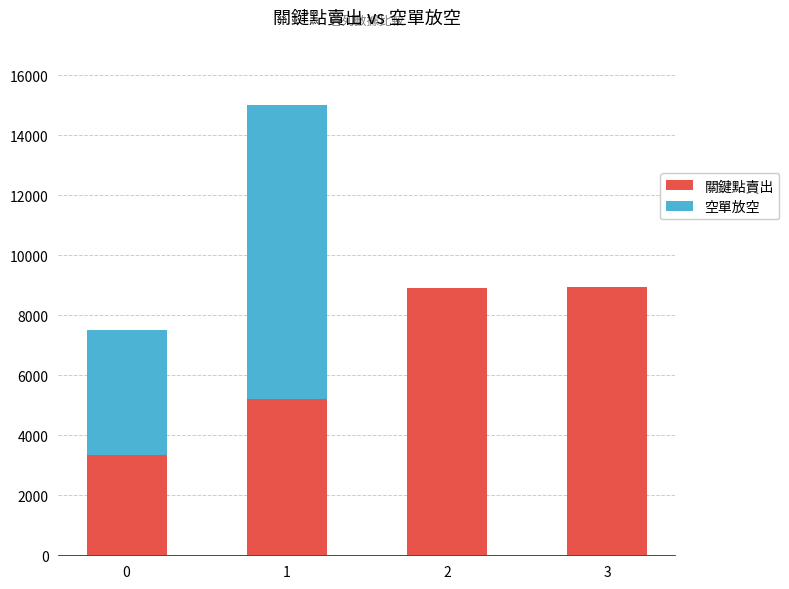

How many data points does each series have?

4